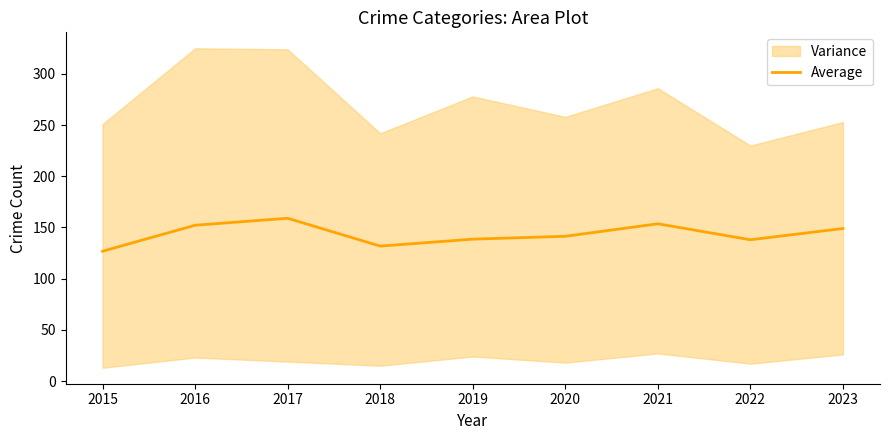

How many values exceed 141?

5